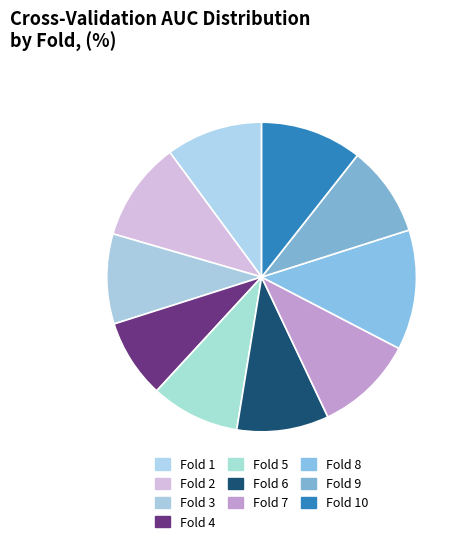

Is Fold 4 the majority of the pie?

No